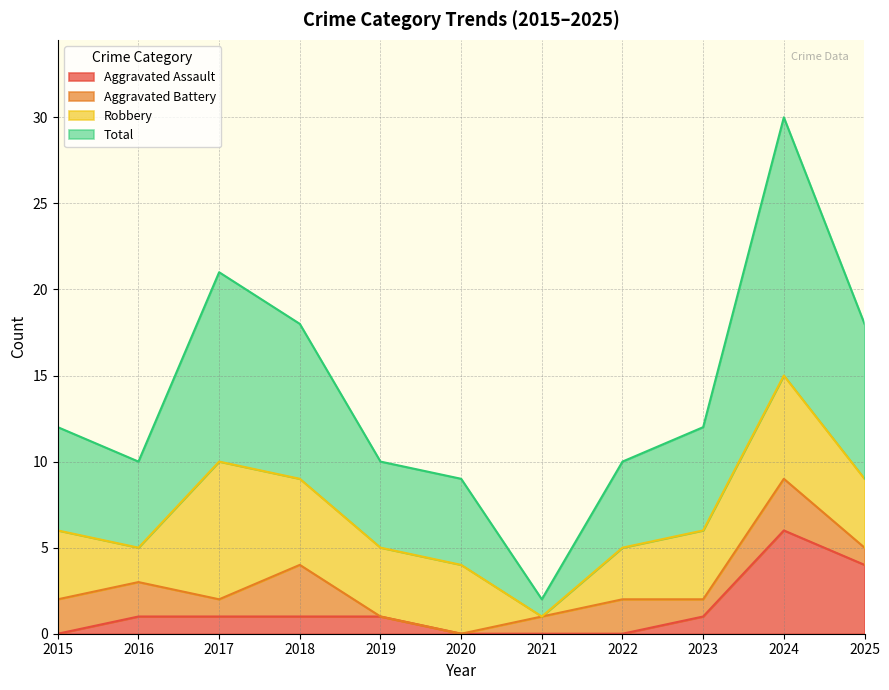

Between 2021 and 2015, which is larger?

2021